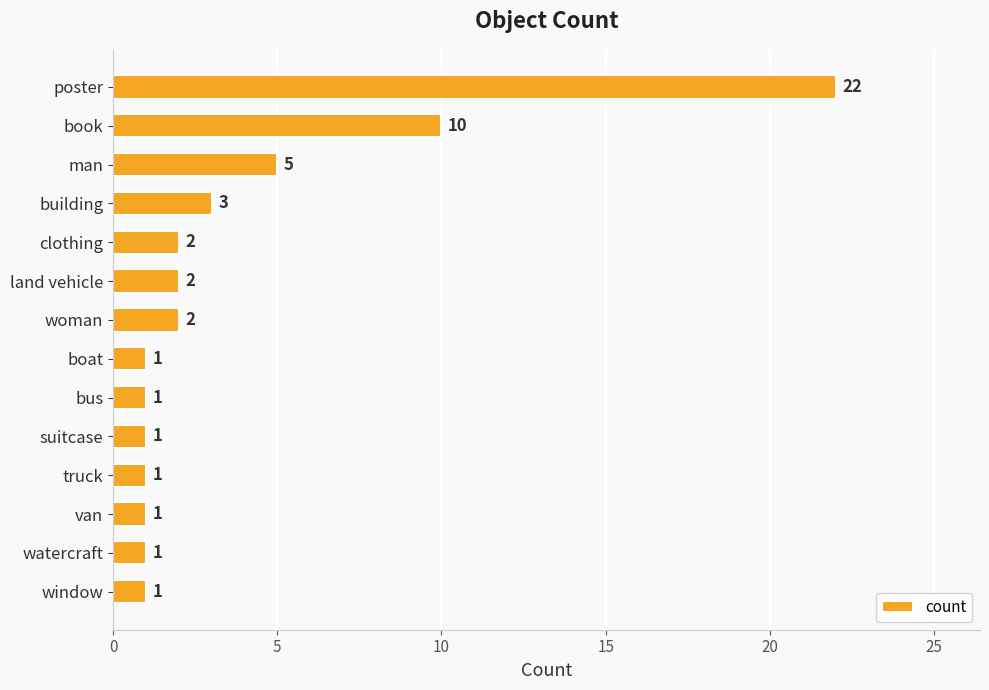

What is the ratio of the value at truck to the value at building?

0.3